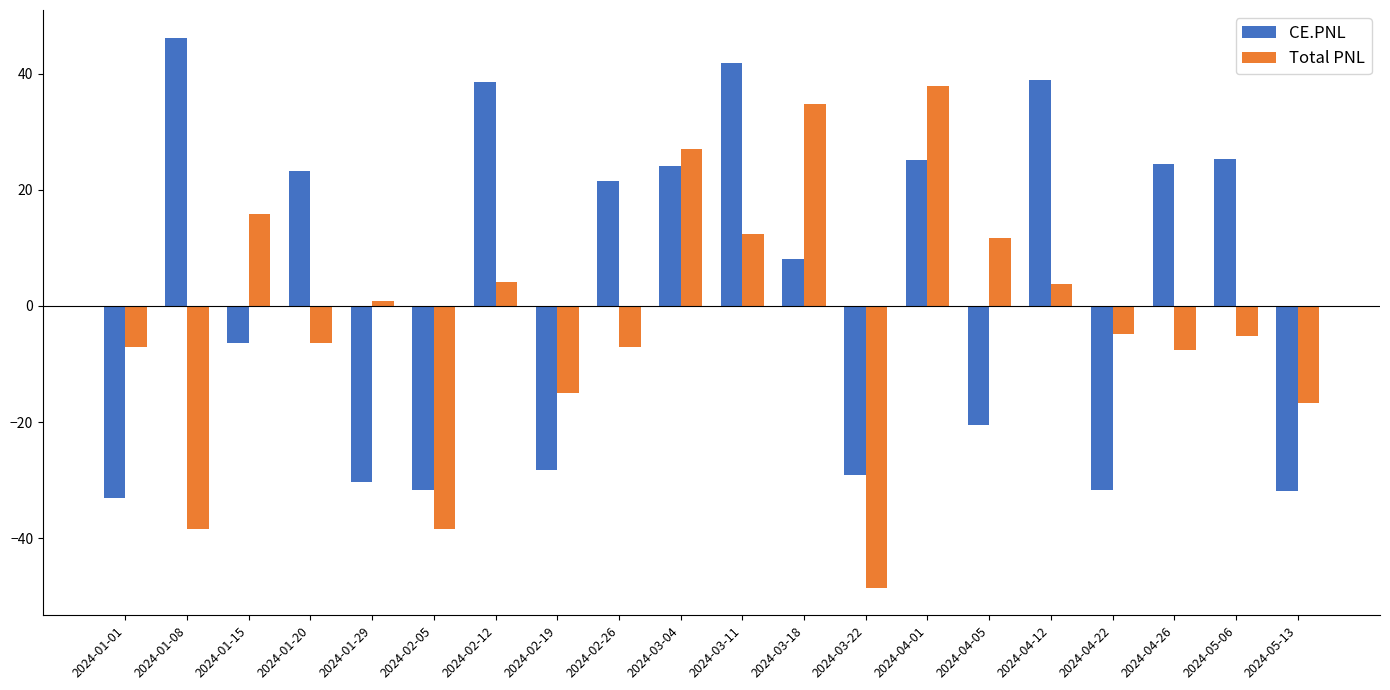

What is the label of the 19th bar from the right?

2024-01-08